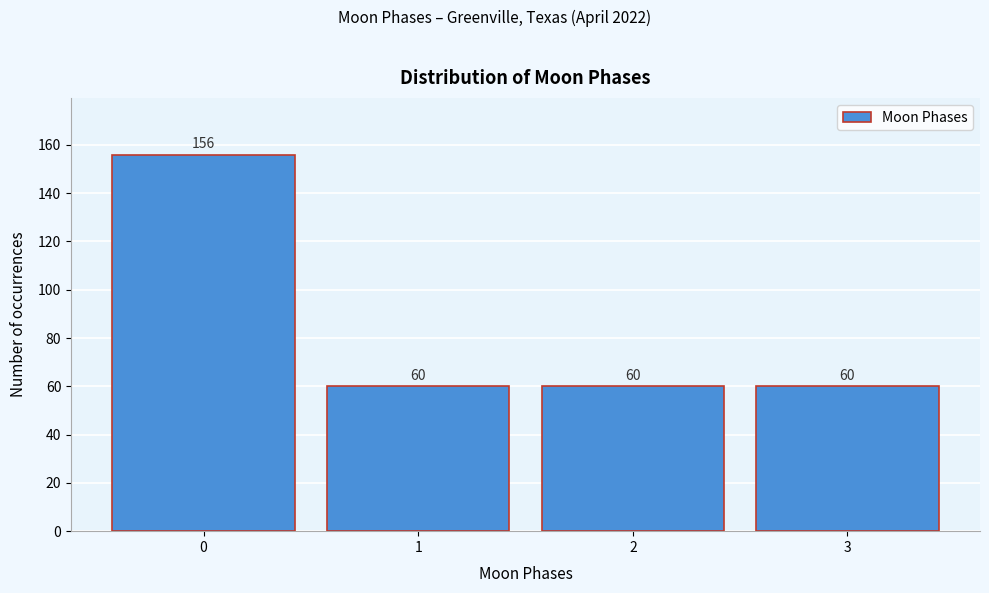

Reading left to right, transcribe all the data shown in this chart.

0=156	1=60	2=60	3=60